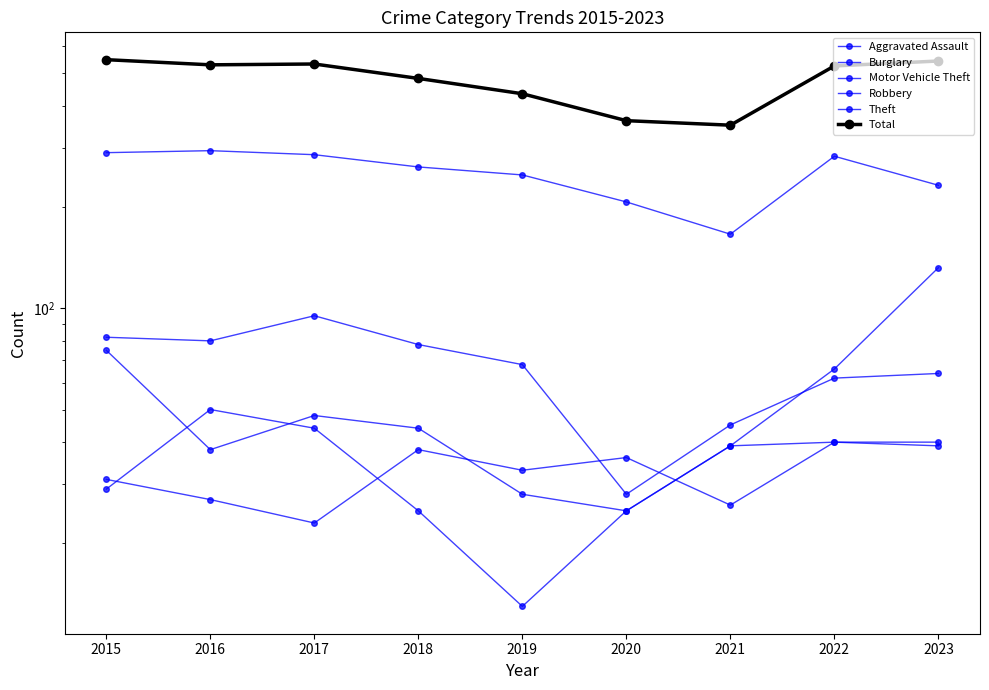

What is the difference between the maximum and minimum values in the Robbery series?

37